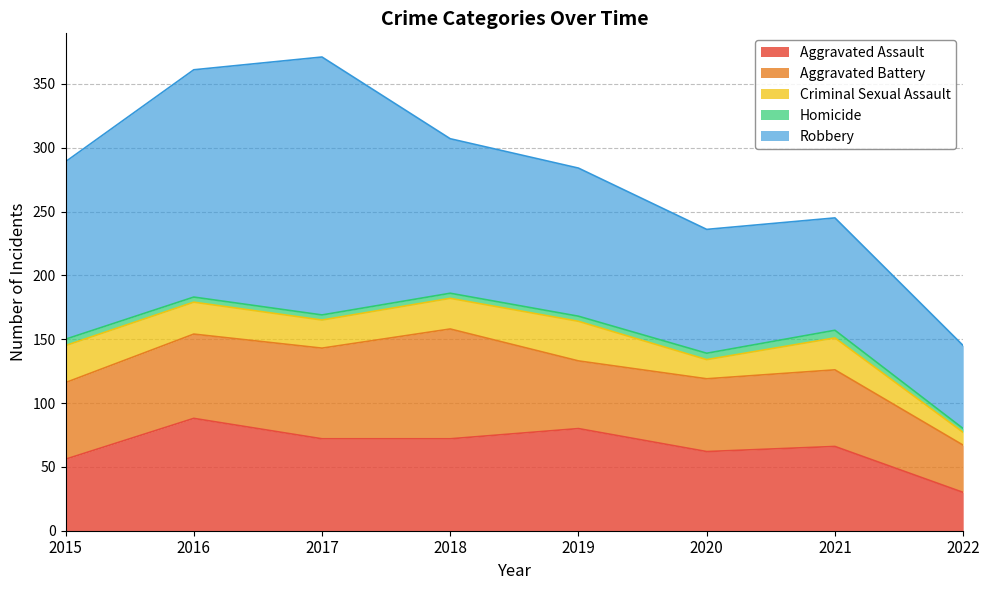

True or false: Aggravated Battery and Criminal Sexual Assault cross at least once.

False